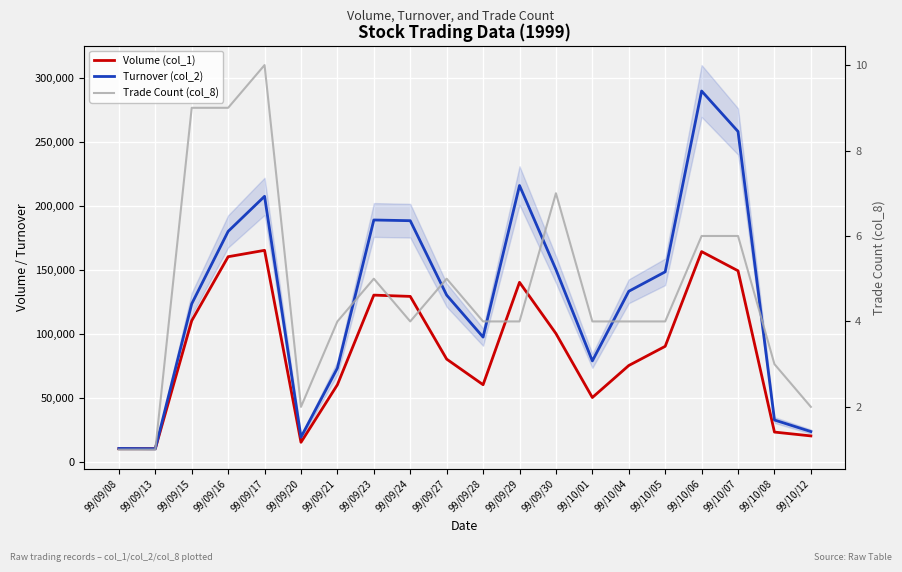

How many data points does each series have?

20